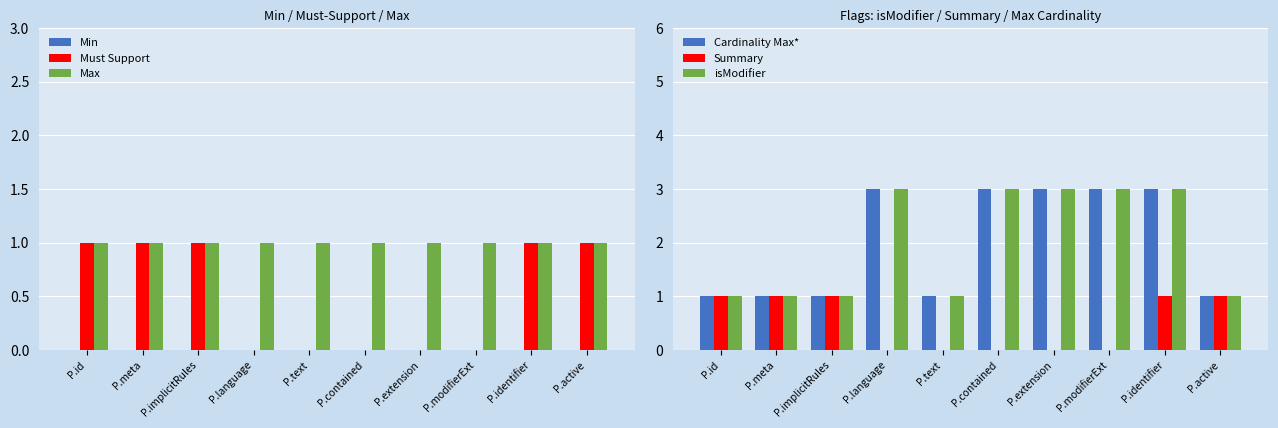

True or false: Summary has a value of 0 at P.text.

True